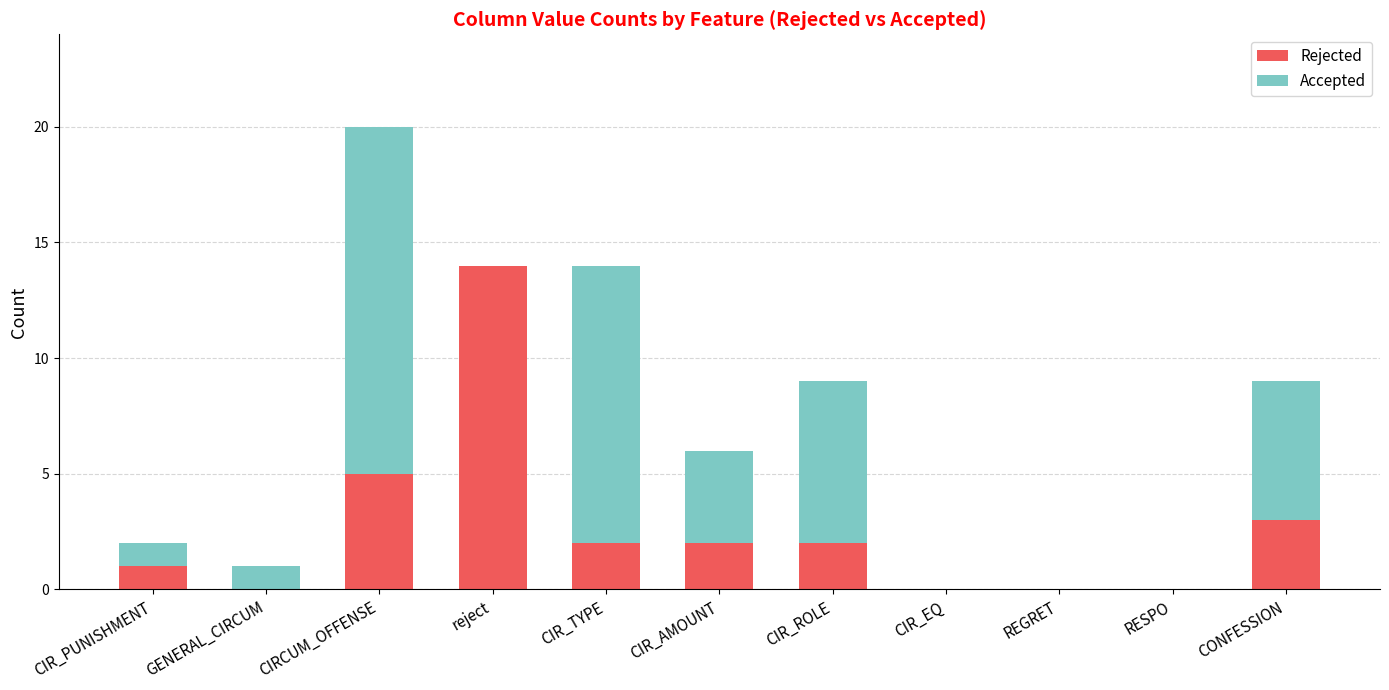

The Rejected series shows -7 at RESPO. True or false?

False